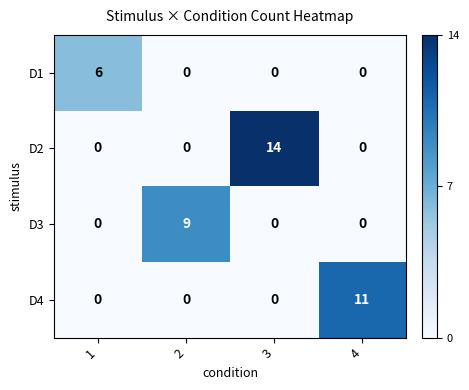

Count the D2 values in the range 0 to 14.

4